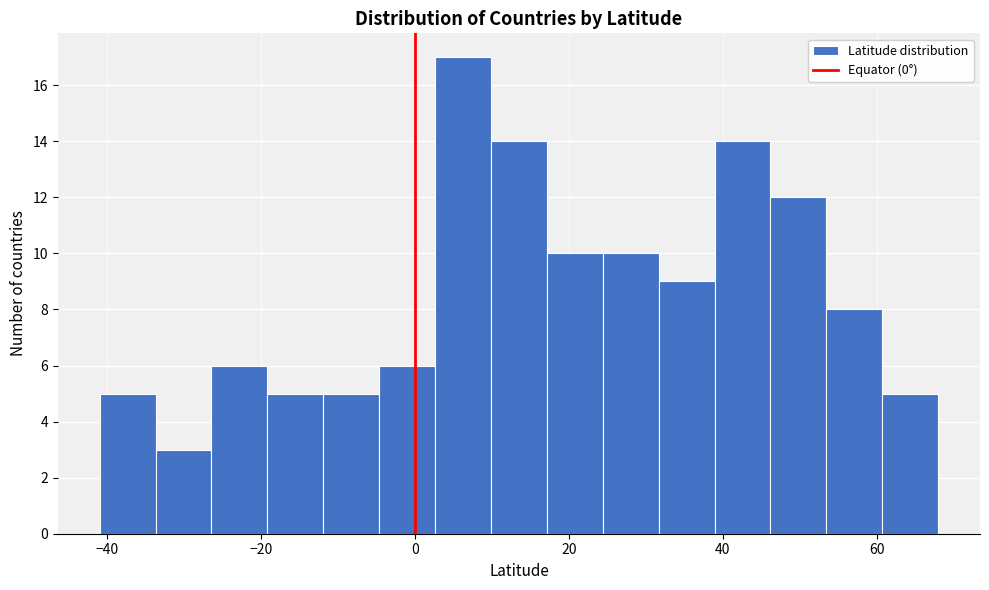

Read against the x-axis, roughly where is the centre of the tallest bar?

6